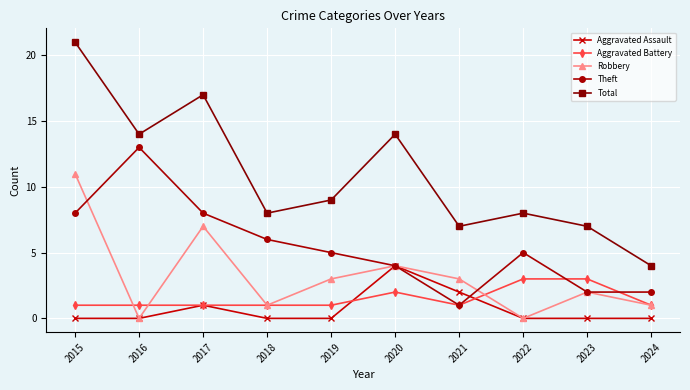

Rank the series by their maximum value, from lowest to highest.

Aggravated Battery, Aggravated Assault, Robbery, Theft, Total